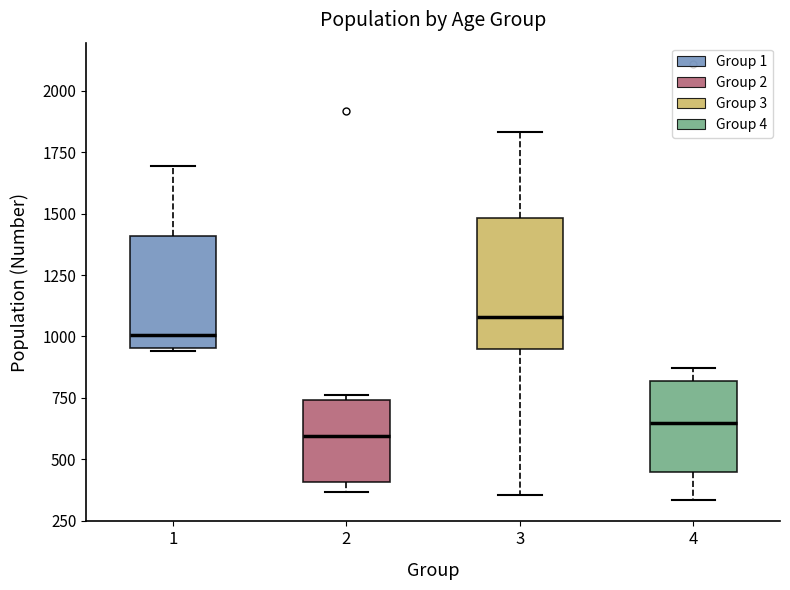

Reading left to right, read every box against the y-axis: the position of its median line, the range the box covers, and the ends of its whiskers. The values are not printed on the chart, so give them approximately, as read against the axis.

1: median 1000, box 950 to 1400, whiskers 950 (just below the box's lower edge) to 1700
2: median 600, box 400 to 750, whiskers 350 to 750 (just above the box's upper edge)
3: median 1100, box 950 to 1500, whiskers 350 to 1850
4: median 650, box 450 to 800, whiskers 350 to 850